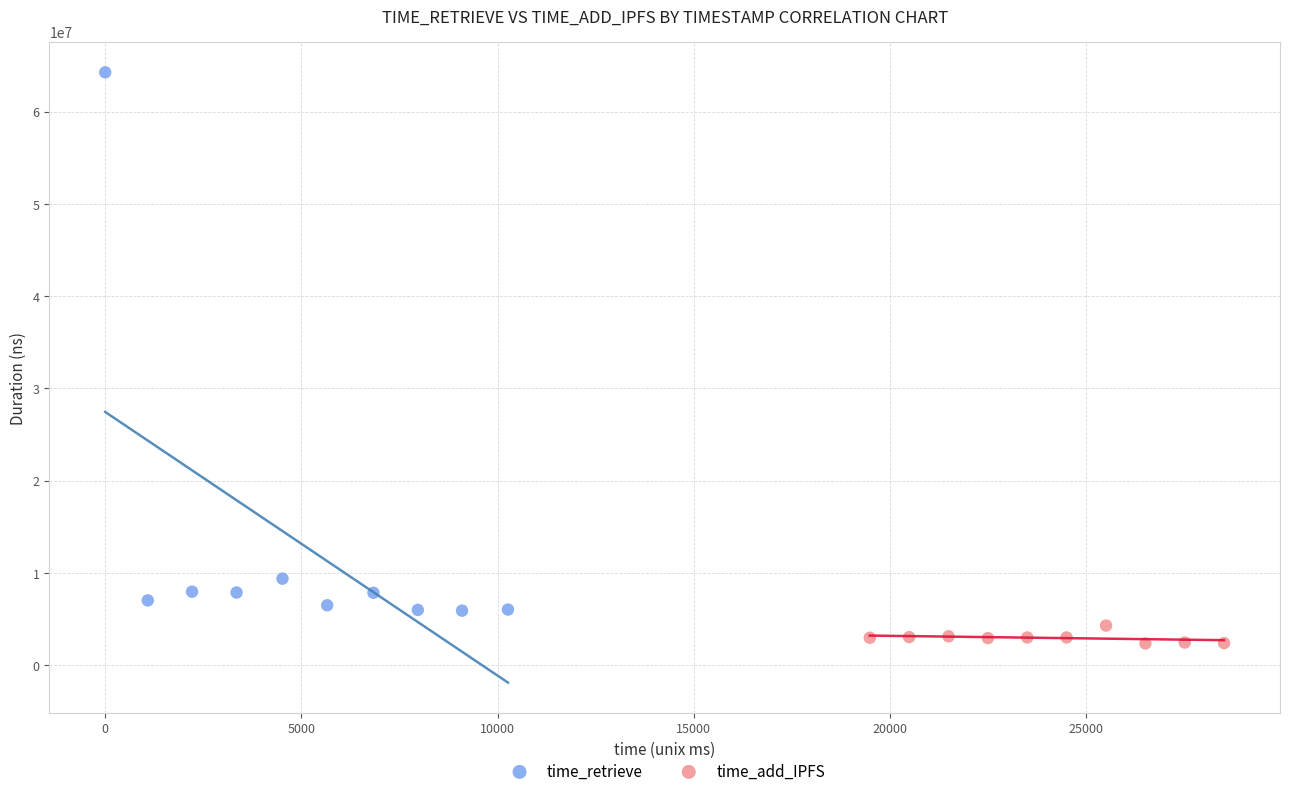

Which series contains the highest Y value?

time_retrieve